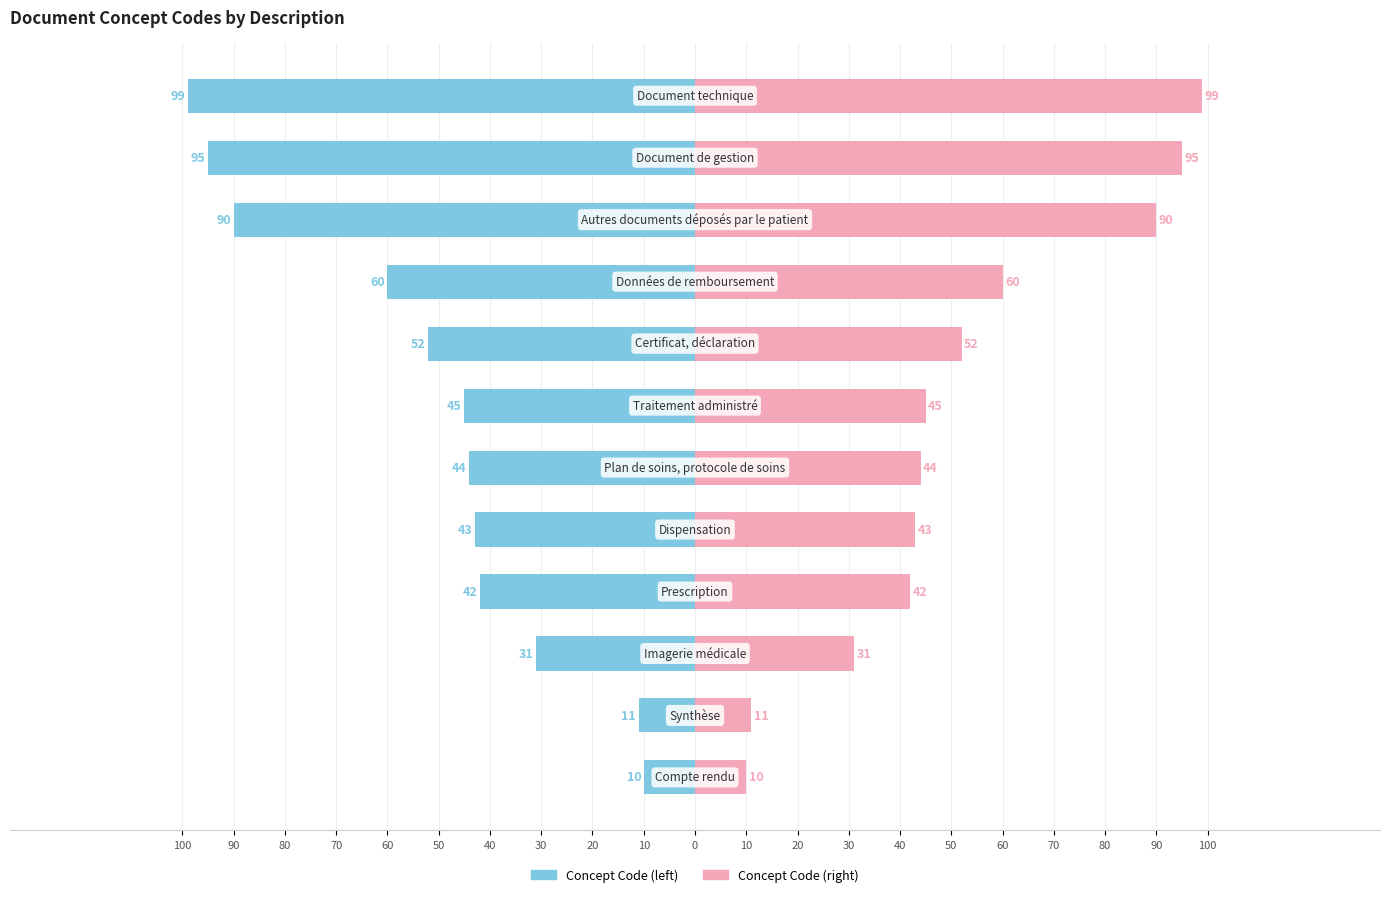

What are all the series names shown in the legend?

Concept Code, Concept Code (right)